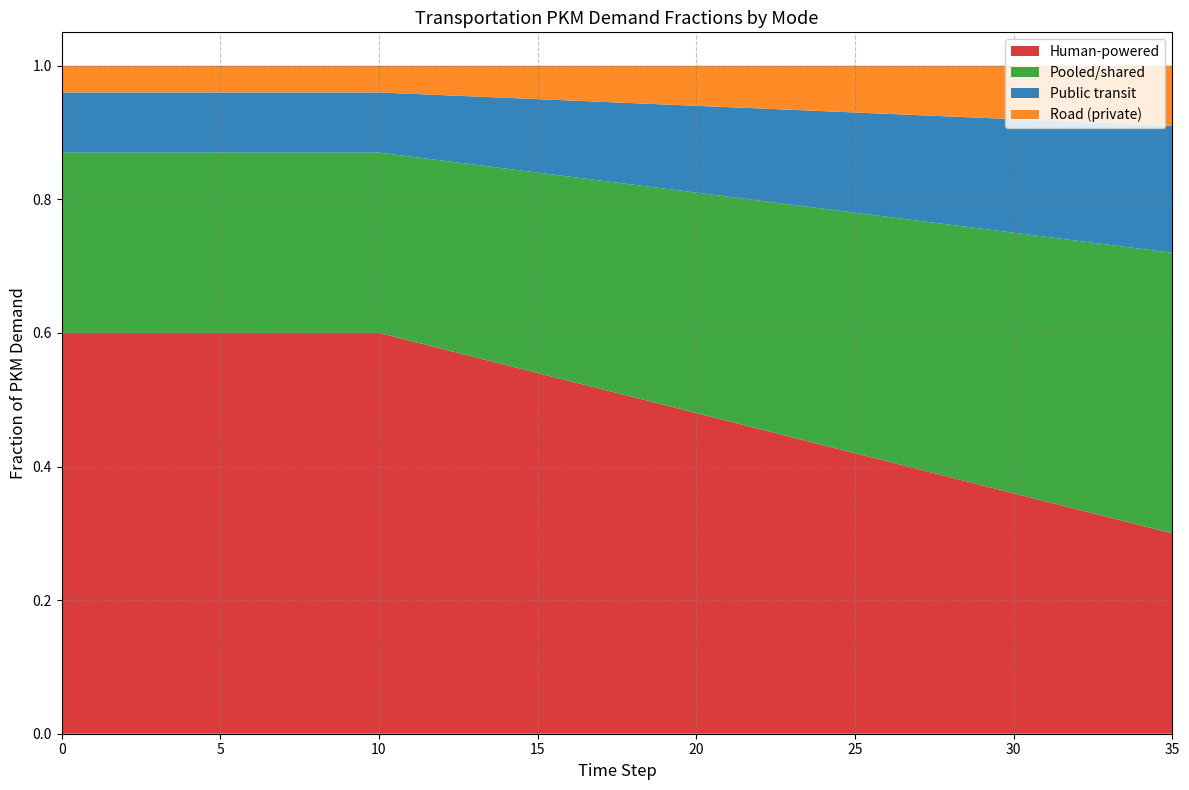

The Human-powered series shows 1.0 at 15. True or false?

False